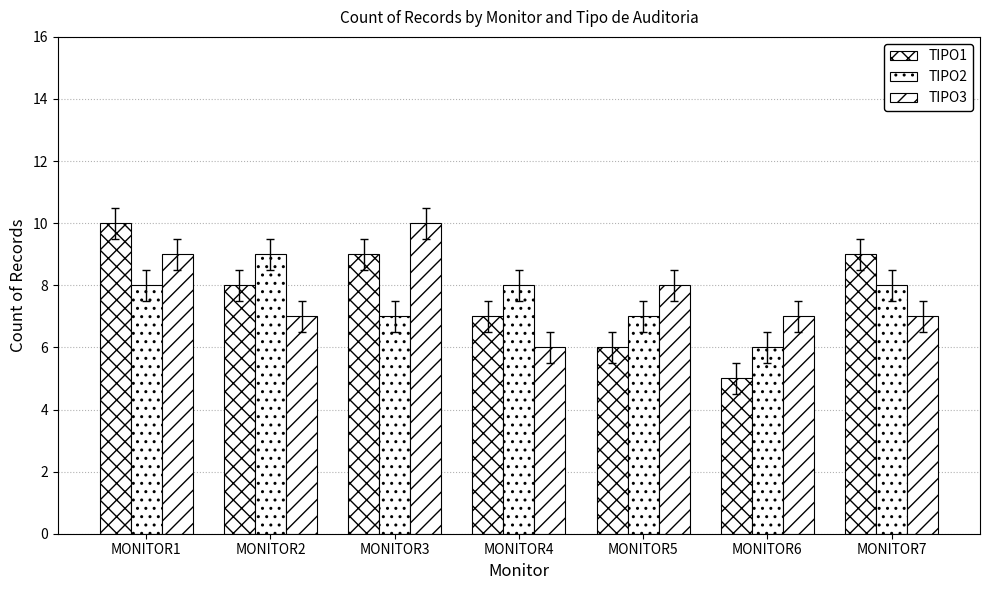

Which series has the largest range (max minus min)?

TIPO1